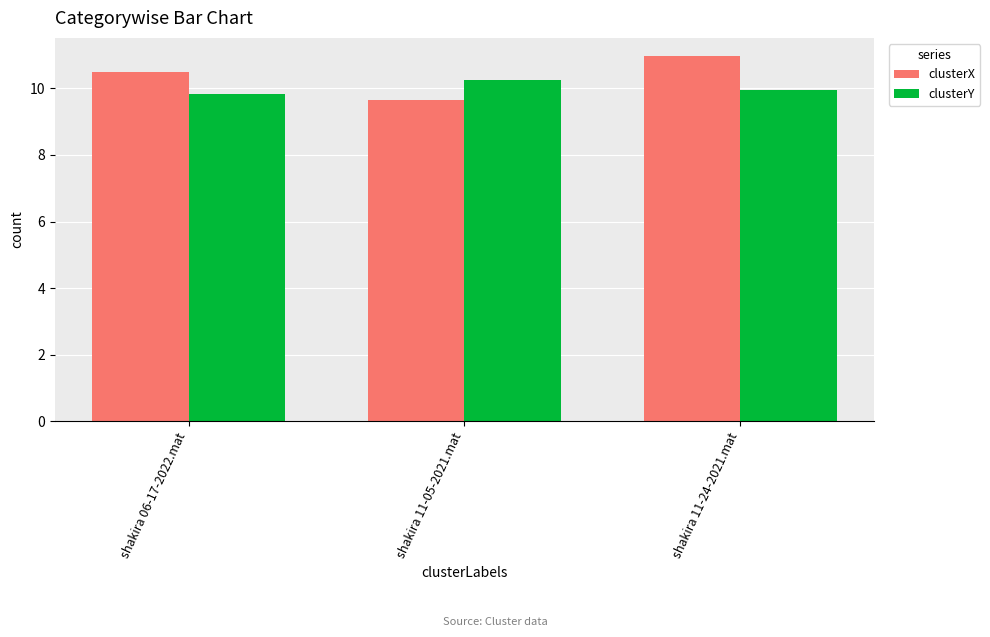

What is the difference between the maximum and minimum values in the clusterX series?

1.3